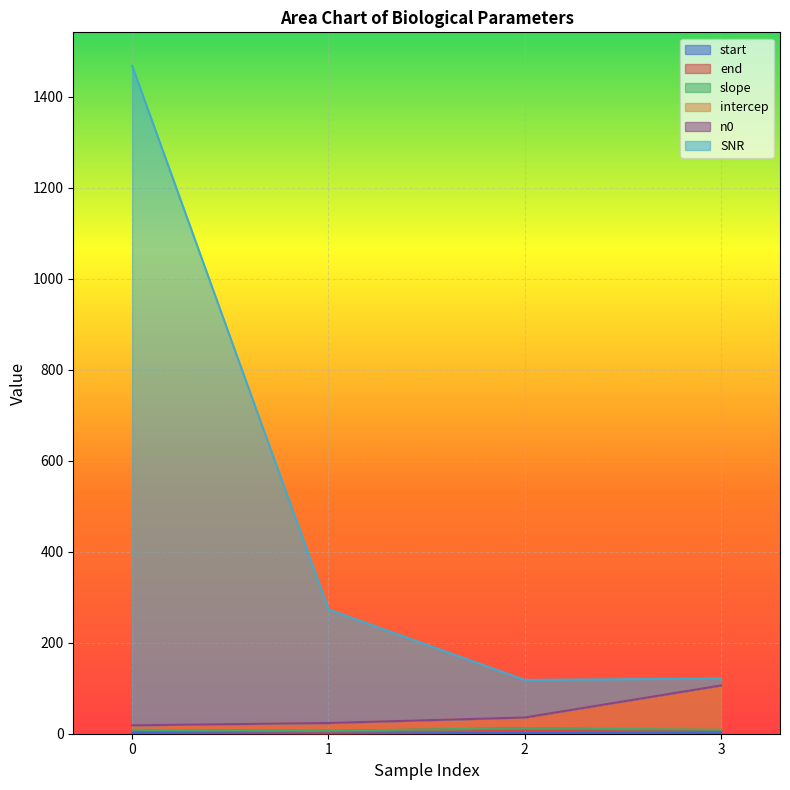

What is the difference between the maximum and minimum values in the SNR series?

1350.0